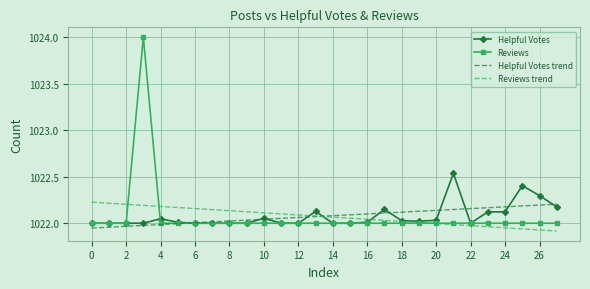

At how many categories does at least one series exceed 1022?

28